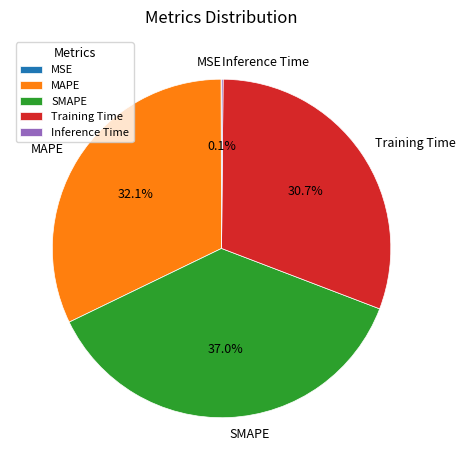

Is MAPE the majority of the pie?

No